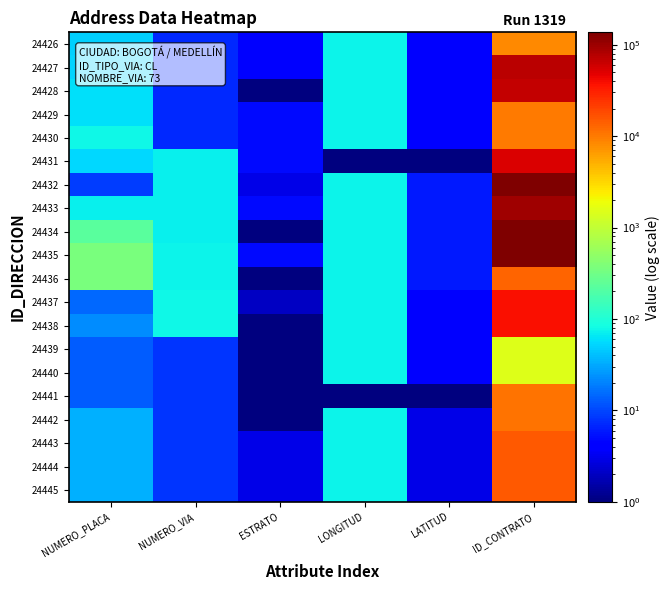

How many distinct data groups are displayed?

20